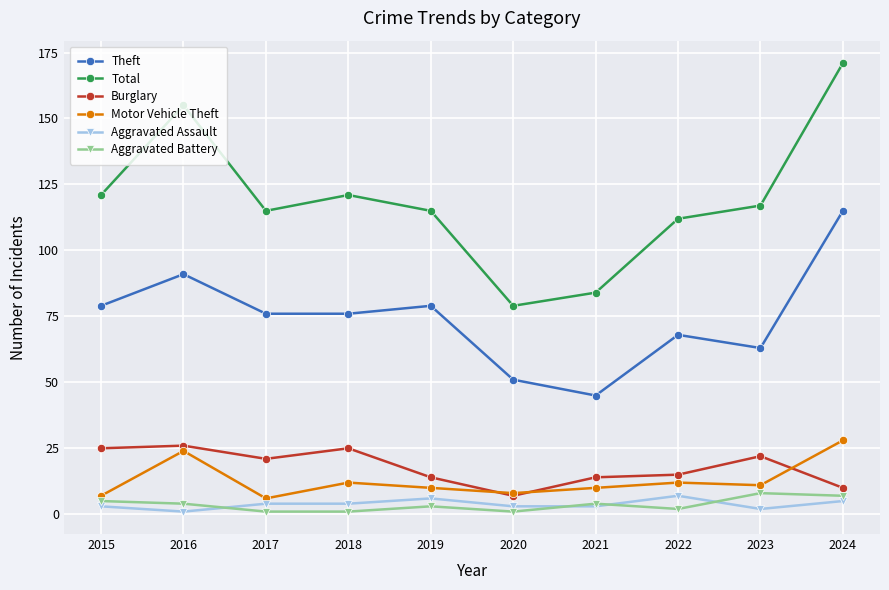

Reading left to right, transcribe all the data shown in this chart.

Theft: 79	91	76	76	79	51	45	68	63	115
Total: 121	155	115	121	115	79	84	112	117	171
Burglary: 25	26	21	25	14	7	14	15	22	10
Motor Vehicle Theft: 7	24	6	12	10	8	10	12	11	28
Aggravated Assault: 3	1	4	4	6	3	3	7	2	5
Aggravated Battery: 5	4	1	1	3	1	4	2	8	7